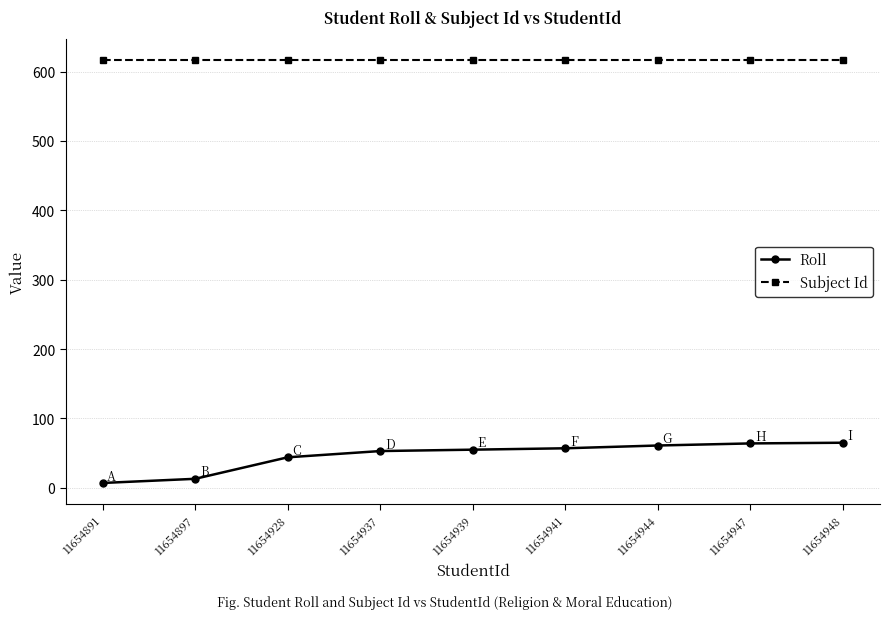

Rank the series by their maximum value, from lowest to highest.

Roll, Subject Id